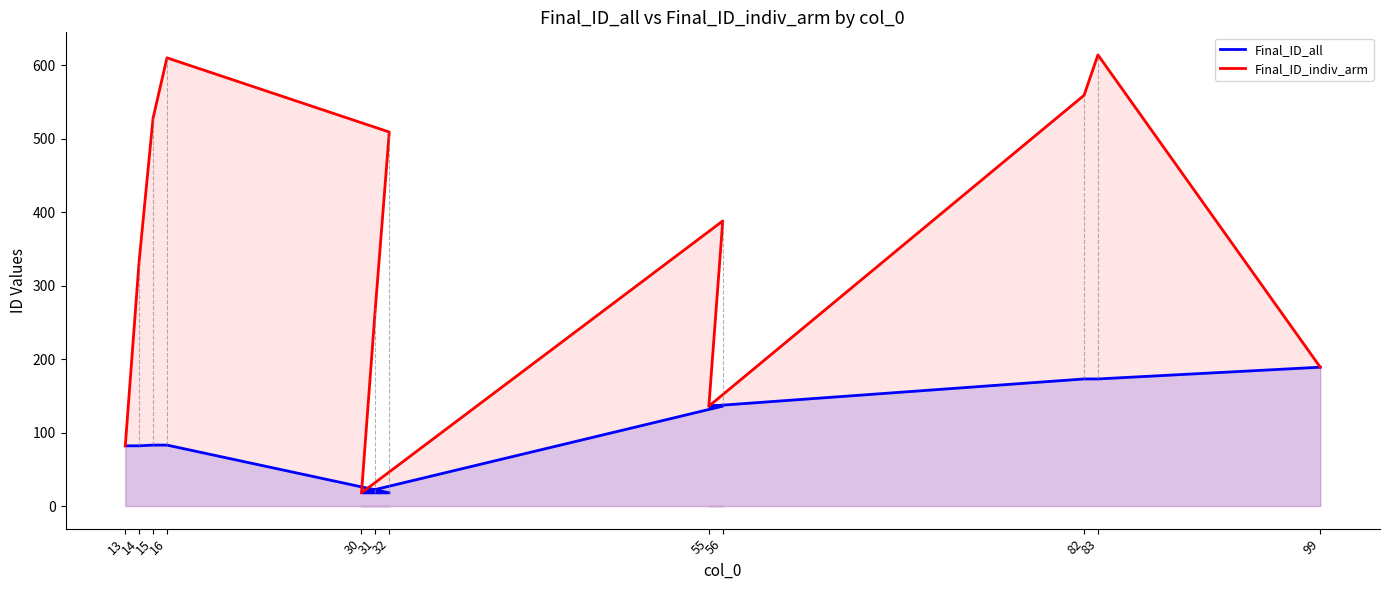

What is the label of the 1st point from the left?

13